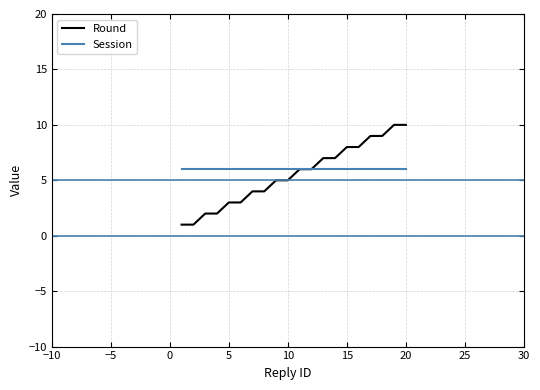

Reading left to right, what are all the values shown in this chart?

Round: 1	1	2	2	3	3	4	4	5	5	6	6	7	7	8	8	9	9	10	10
Session: 6	6	6	6	6	6	6	6	6	6	6	6	6	6	6	6	6	6	6	6